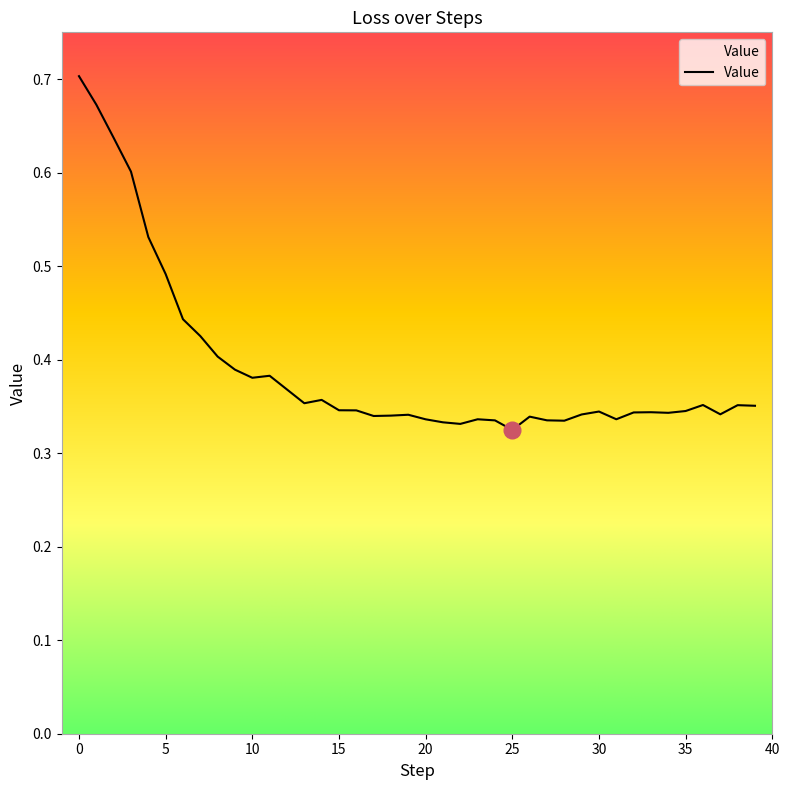

At which category does the data reach its first local valley?

10